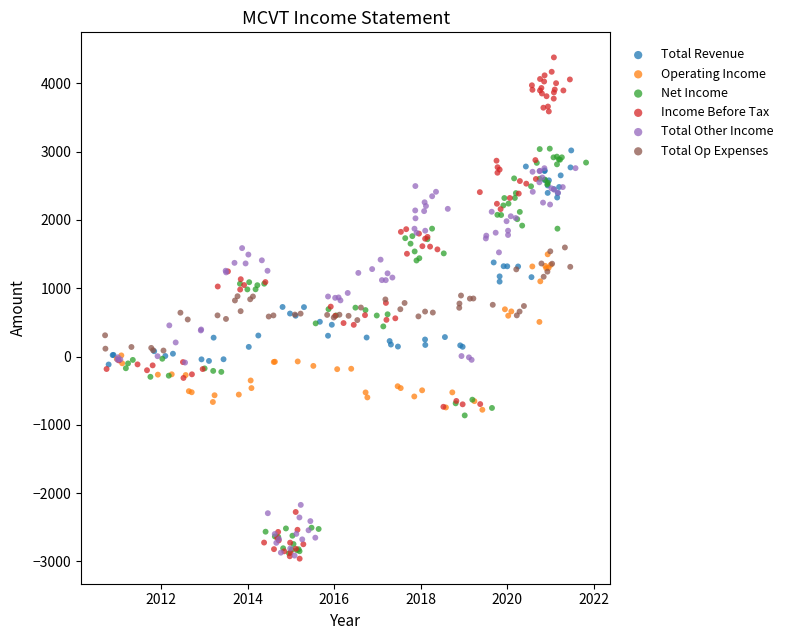

Which series reaches the maximum Y coordinate?

Income Before Tax